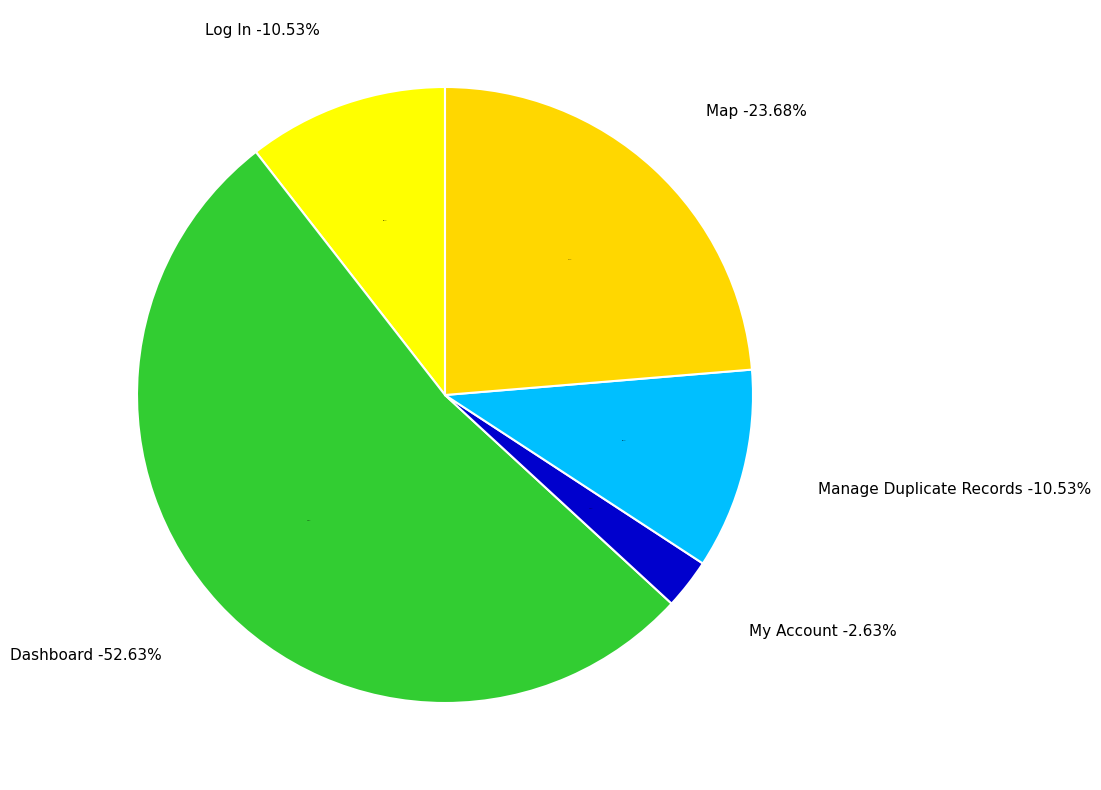

How many segments does this pie chart have?

5